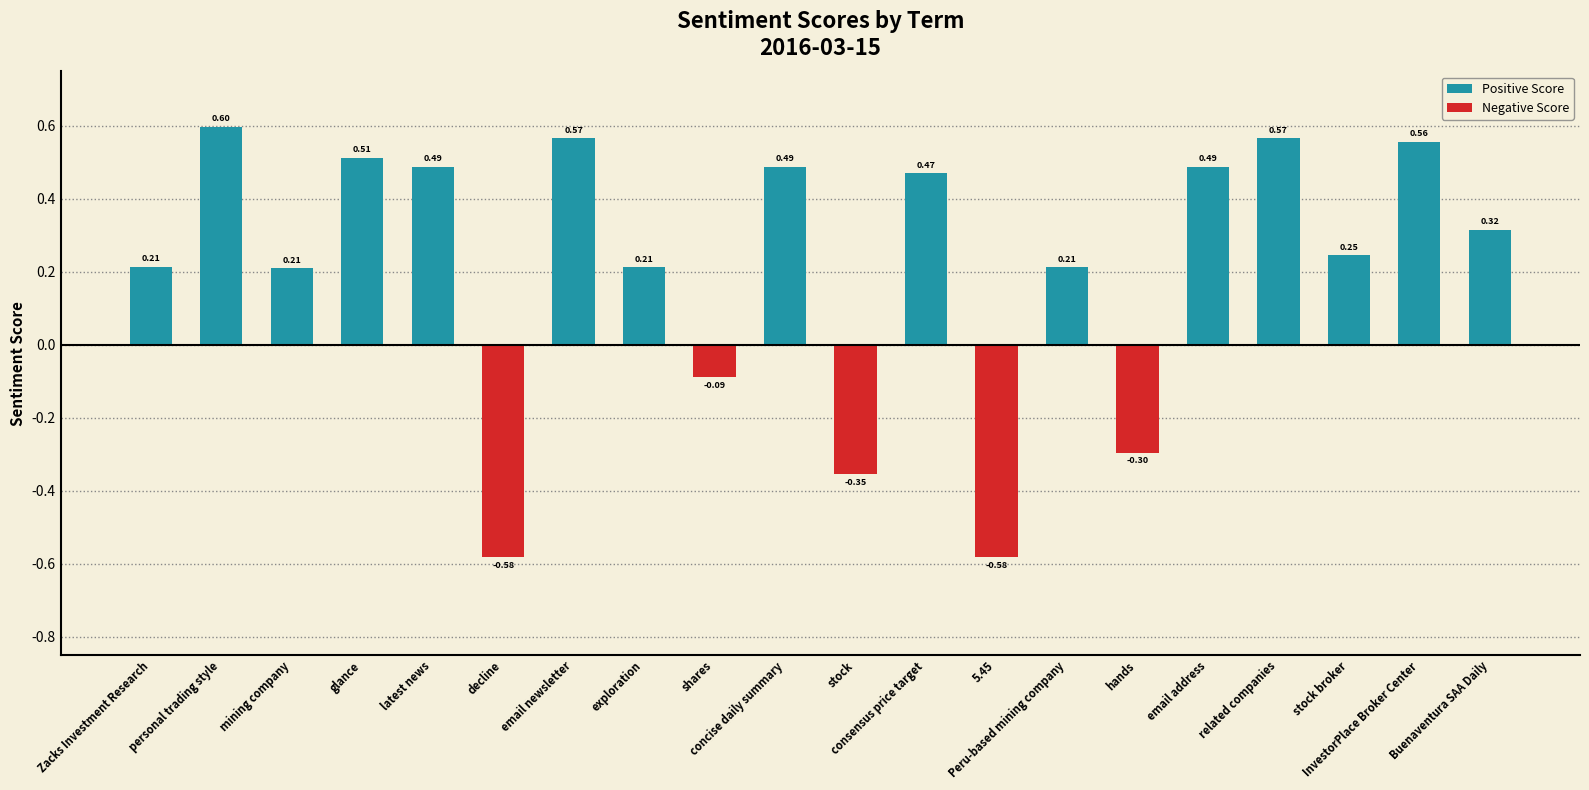

What is the difference between the maximum and minimum values?

1.2